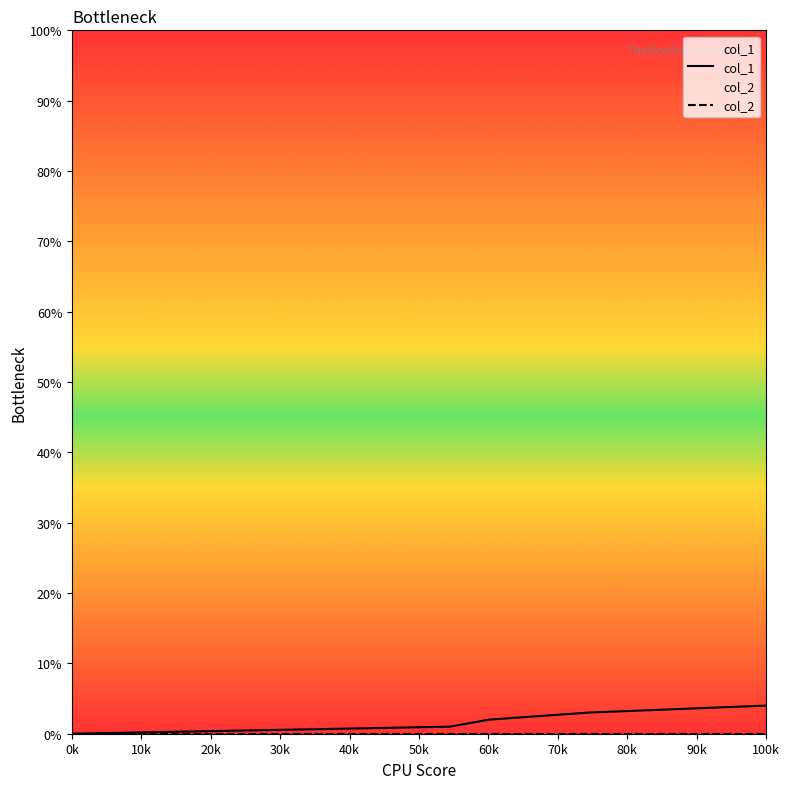

What is the value of the 2nd point from the left?

1